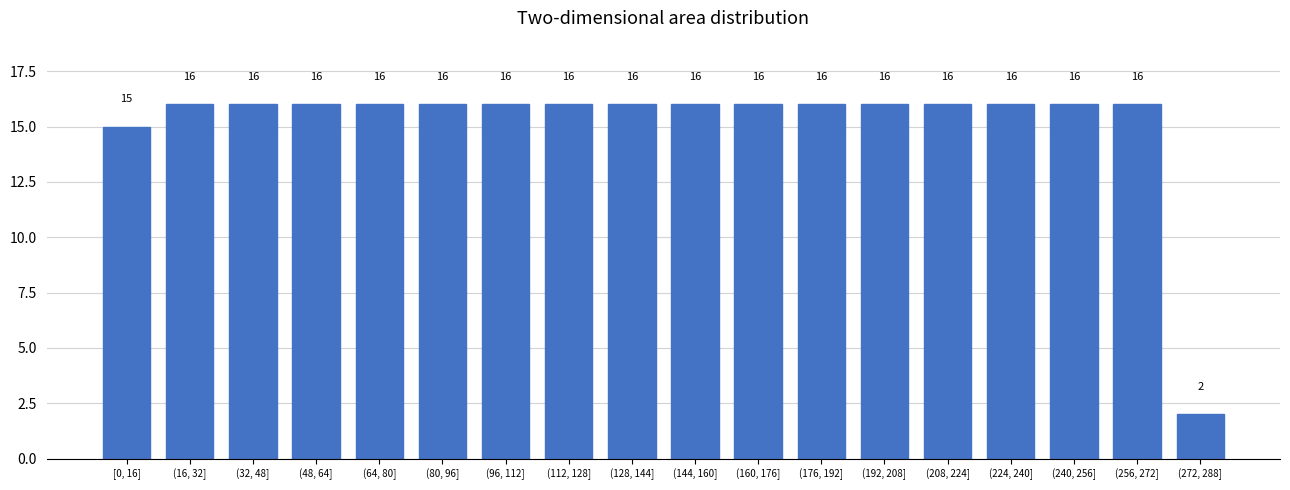

Reading left to right, transcribe all the data shown in this chart.

[0, 16]=15	(16, 32]=16	(32, 48]=16	(48, 64]=16	(64, 80]=16	(80, 96]=16	(96, 112]=16	(112, 128]=16	(128, 144]=16	(144, 160]=16	(160, 176]=16	(176, 192]=16	(192, 208]=16	(208, 224]=16	(224, 240]=16	(240, 256]=16	(256, 272]=16	(272, 288]=2